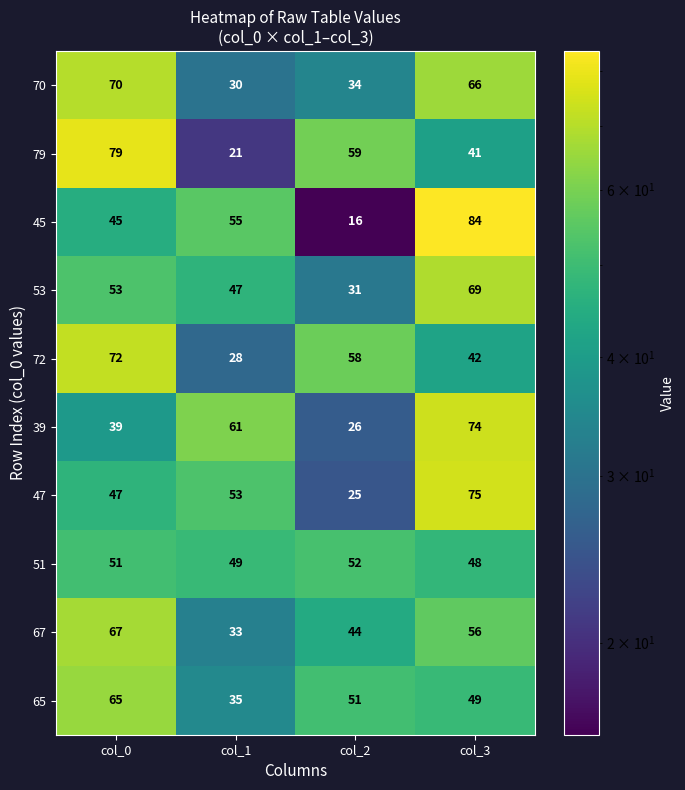

Which series changed the most between col_1 and col_2?

45